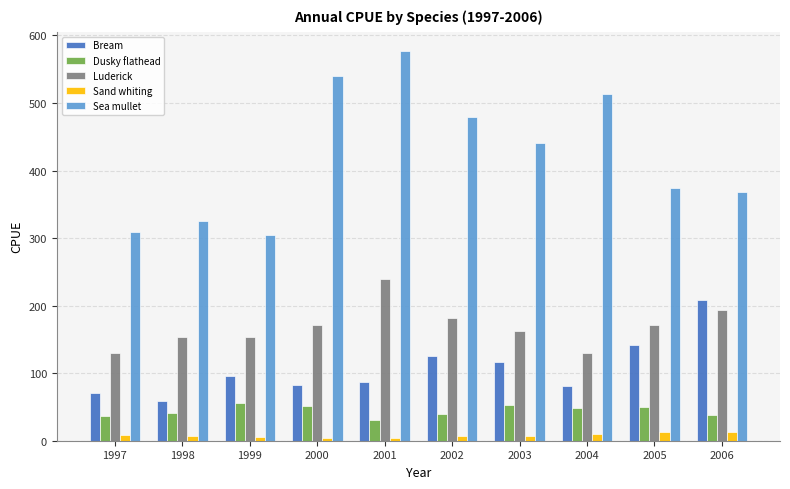

At which label does Sand whiting first exceed 7?

1997